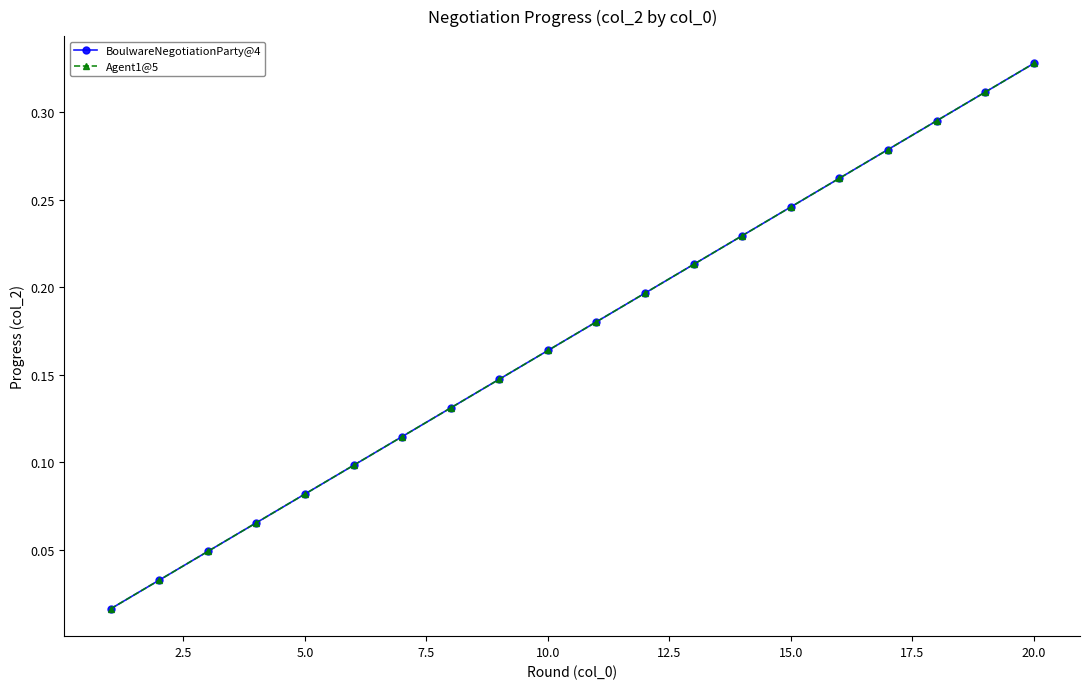

What is the value of the Agent1@5 point at the 19th from the left?

0.3